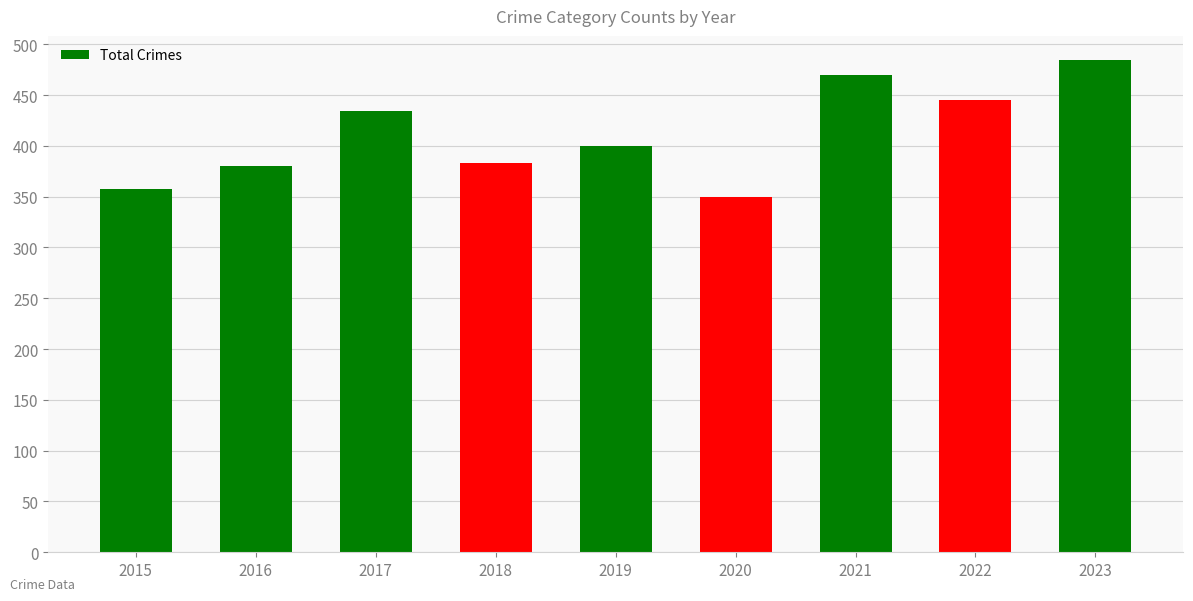

Reading left to right, transcribe all the data shown in this chart.

358	380	434	383	400	350	470	445	484